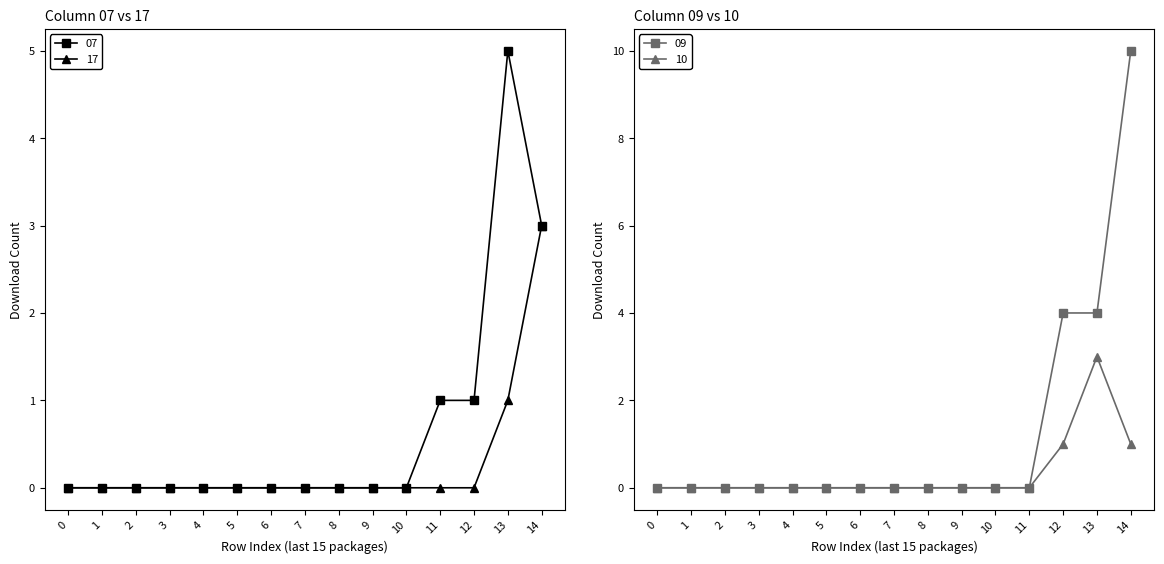

What is the value of the 07 point at the 13th from the left?

1